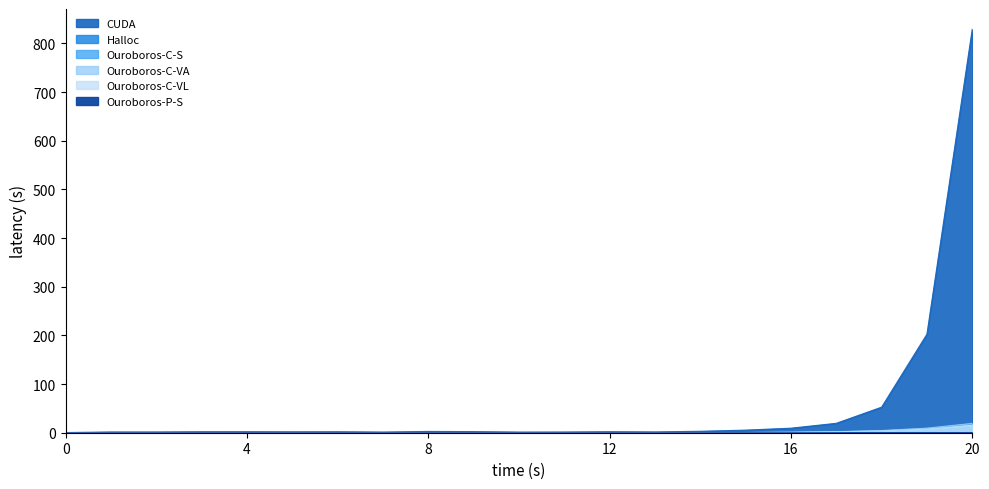

Does the chart display data point markers on the line(s)?

No